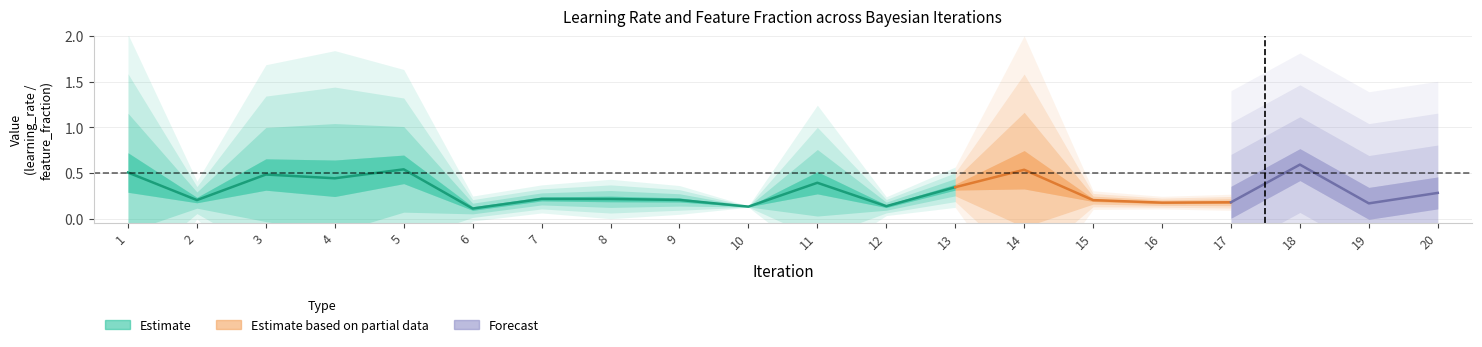

At which category is the sum across all series the highest?

18